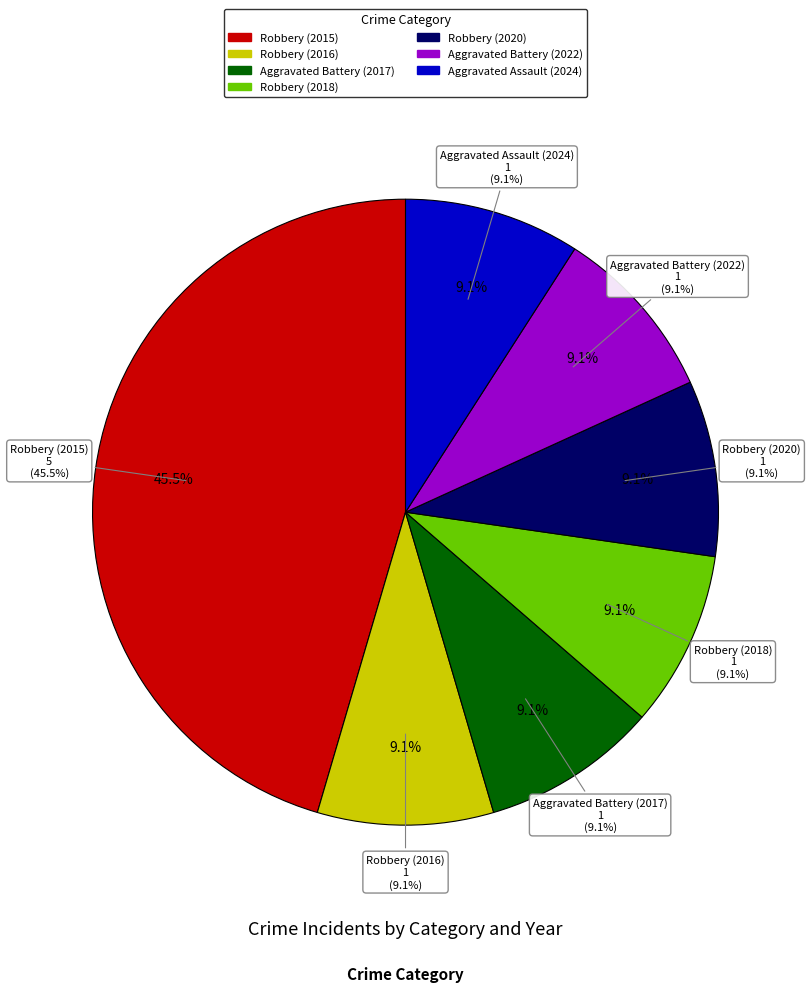

To the nearest percent, what is the combined percentage of Robbery (2018) and Aggravated Battery (2017)?

18%